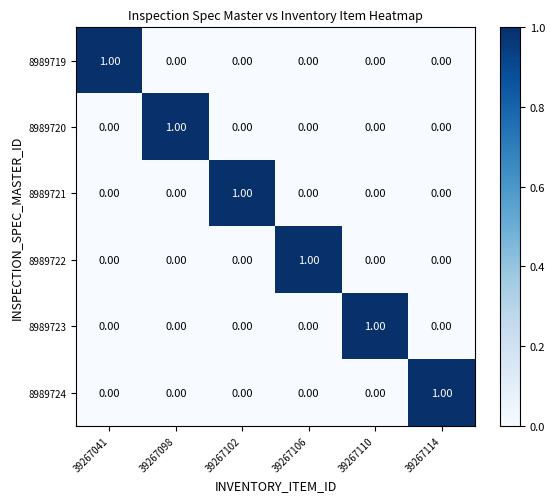

How many categories are shown in the chart?

6